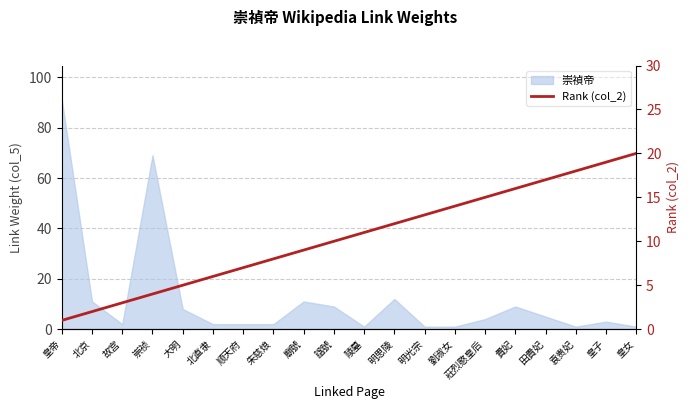

Reading right to left, extract all data points from this chart.

20	19	18	17	16	15	14	13	12	11	10	9	8	7	6	5	4	3	2	1